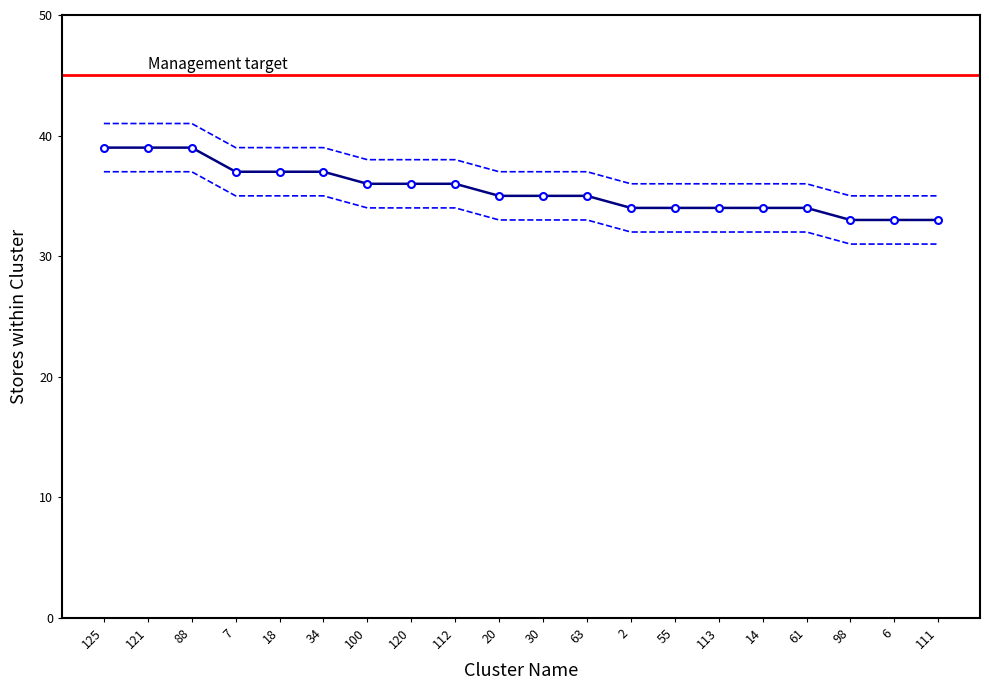

What is the label of the 2nd point from the right?

6